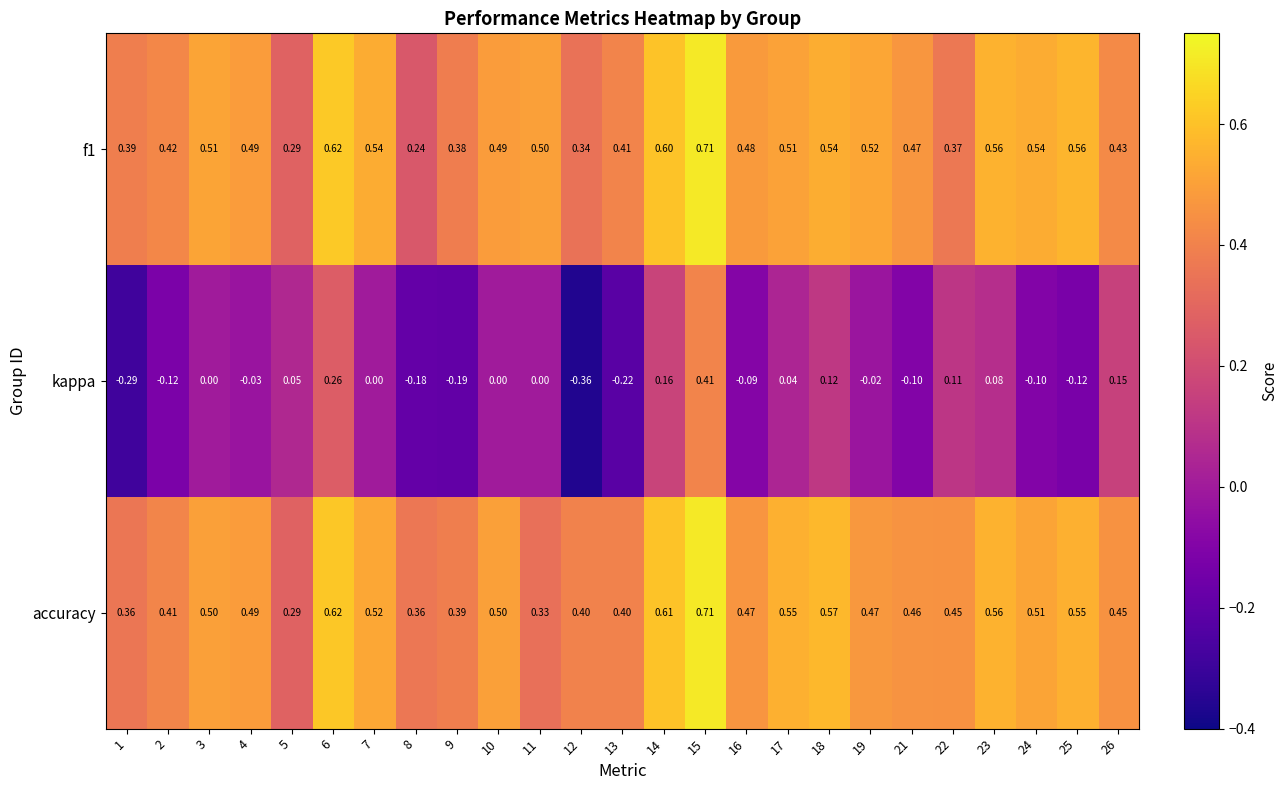

Which series has the widest spread of values?

kappa